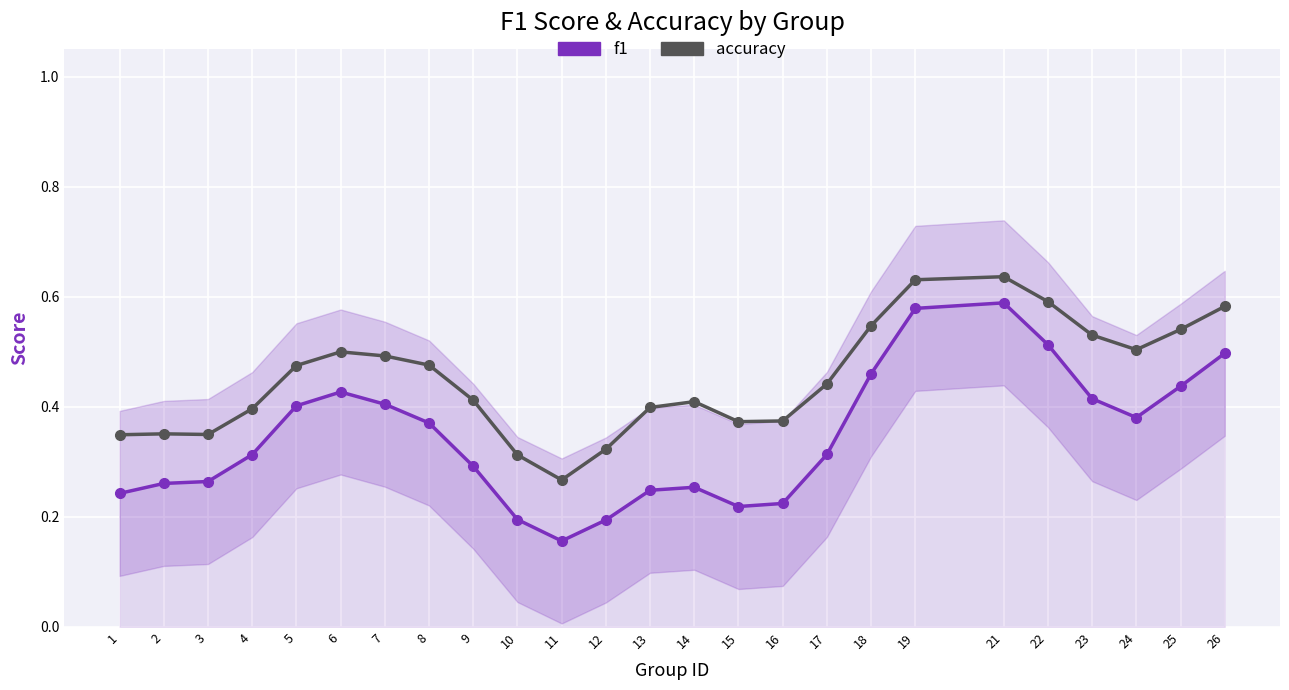

True or false: f1 and accuracy cross at least once.

False